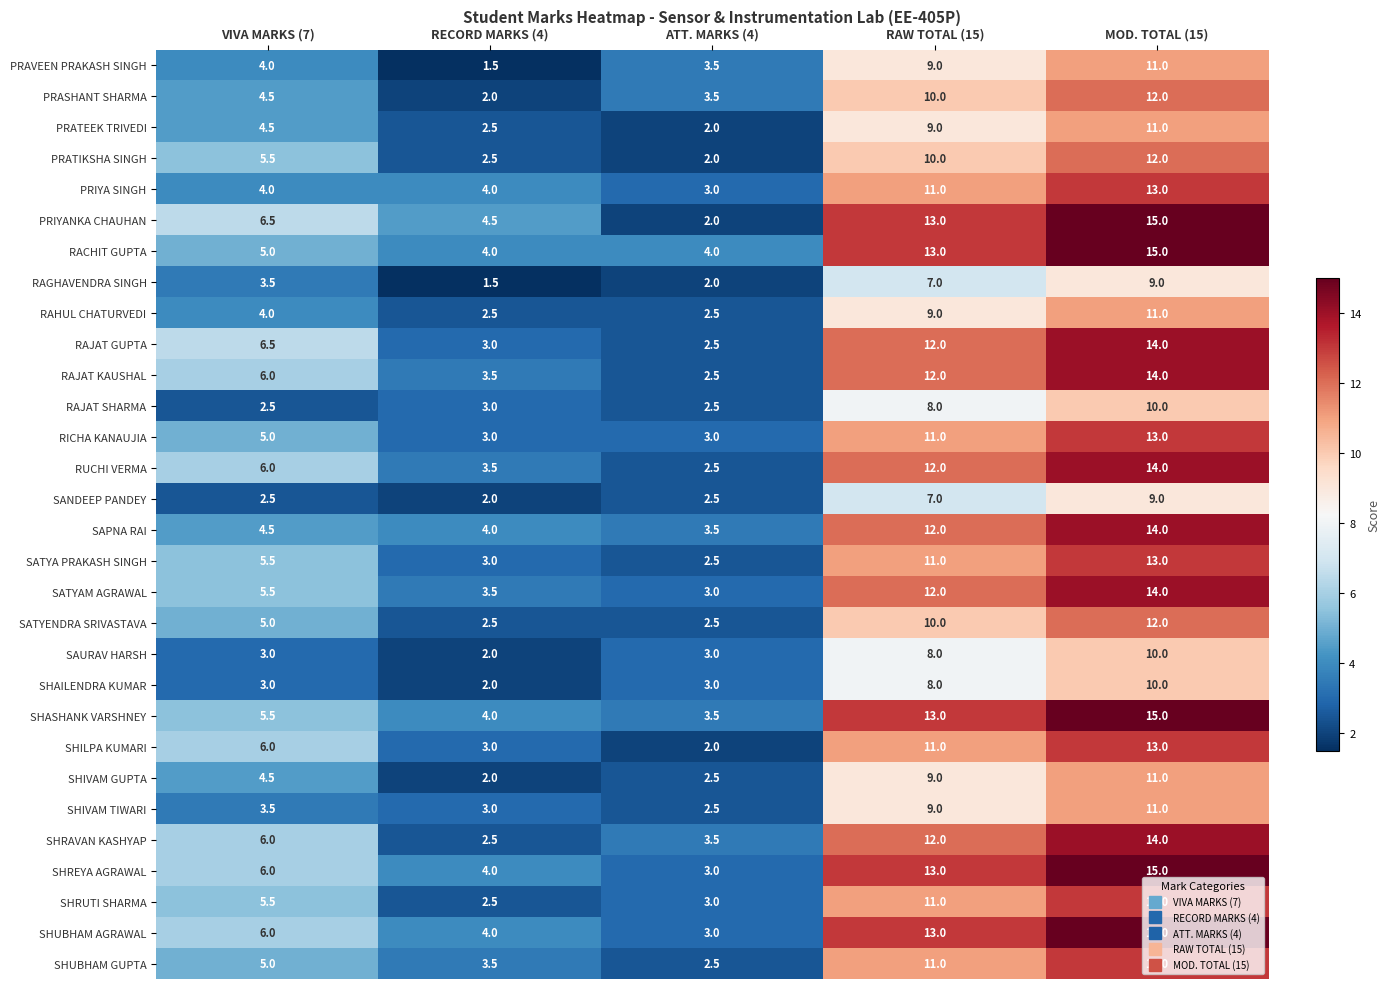

How many data points does each series have?

5